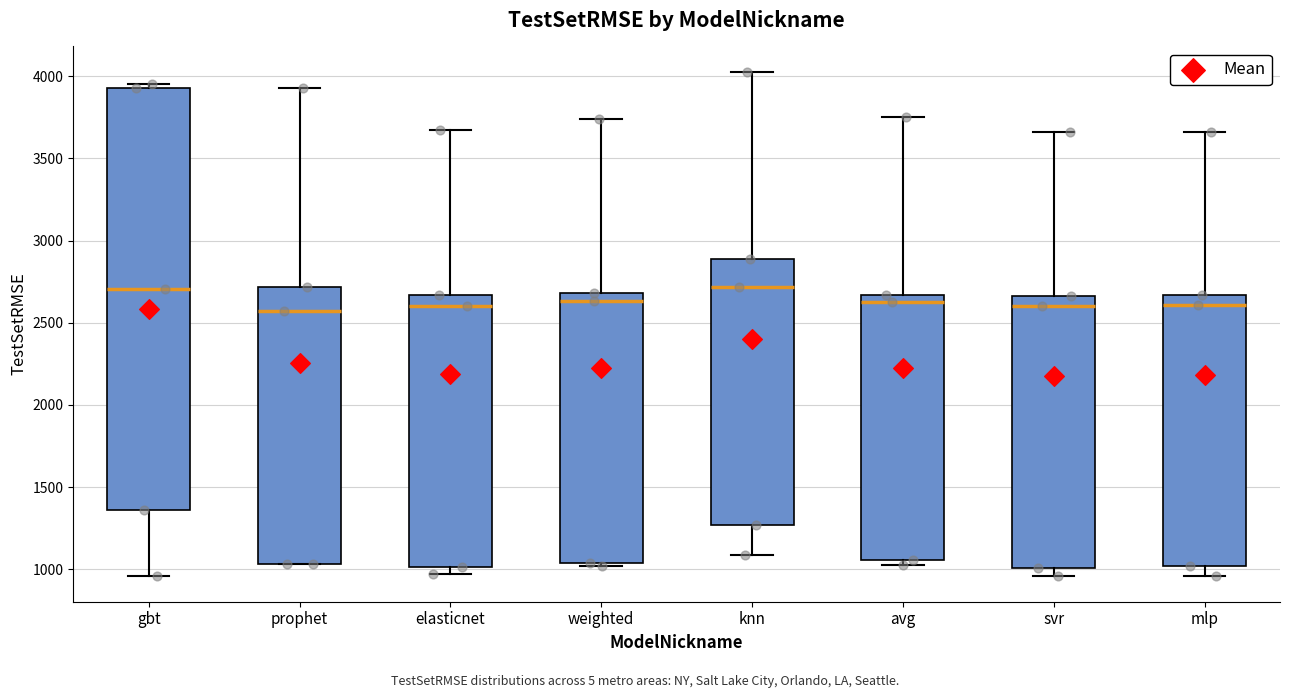

Reading left to right, transcribe this box plot: for each box, give where its median line is, the range the box spans, and where its two whiskers end, as read against the y-axis. The values are not printed on the chart, so give them approximately, as read against the axis.

gbt: median 2700, box 1350 to 3950, whiskers 950 to 3950 (just above the box's upper edge)
prophet: median 2550, box 1050 to 2700, whiskers 1050 to 3950
elasticnet: median 2600, box 1000 to 2650, whiskers 950 to 3650
weighted: median 2650, box 1050 to 2700, whiskers 1000 to 3750
knn: median 2700, box 1250 to 2900, whiskers 1100 to 4050
avg: median 2650 (just below the box's upper edge), box 1050 to 2650, whiskers 1050 (just below the box's lower edge) to 3750
svr: median 2600, box 1000 to 2650, whiskers 950 to 3650
mlp: median 2600, box 1000 to 2650, whiskers 950 to 3650